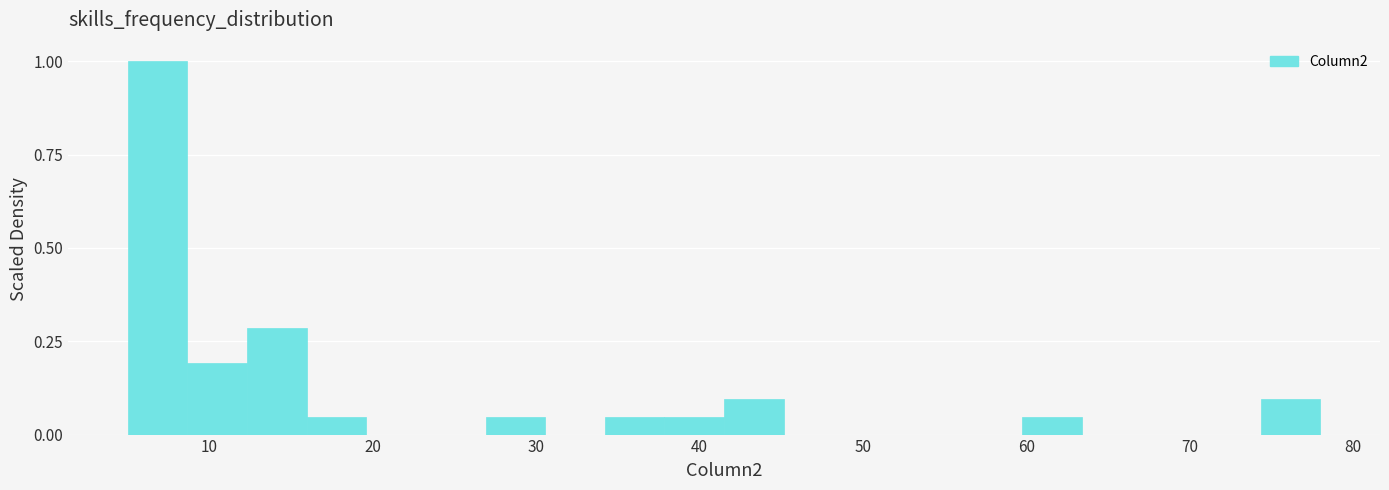

Read against the x-axis, roughly where is the centre of the tallest bar?

7